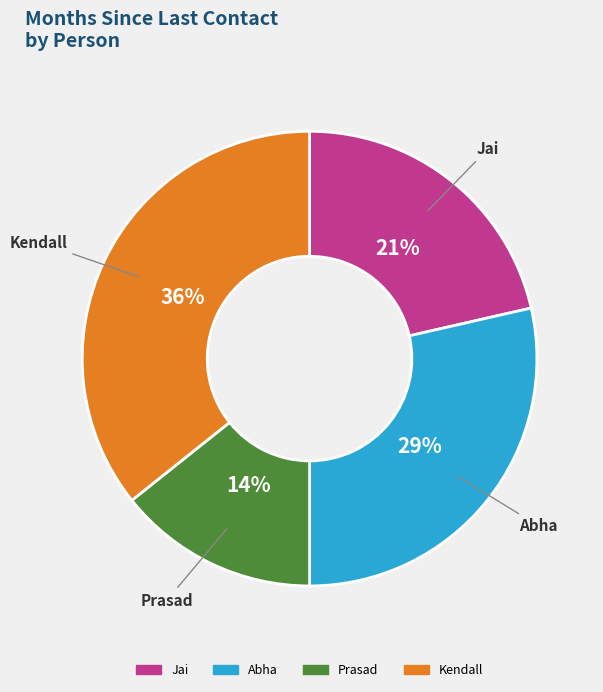

To the nearest percent, what is the average slice percentage?

25%